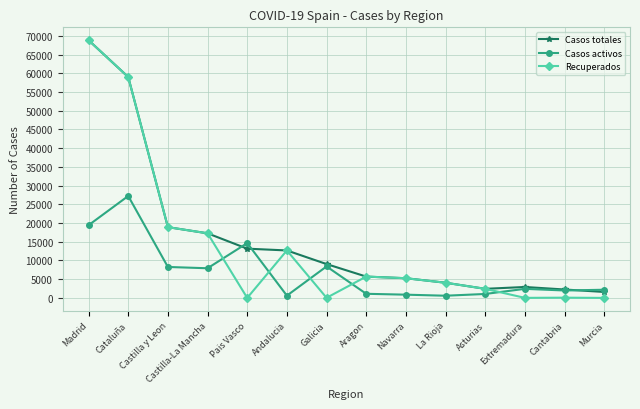

Between which two adjacent categories do Casos activos and Recuperados first intersect?

Castilla-La Mancha and Pais Vasco